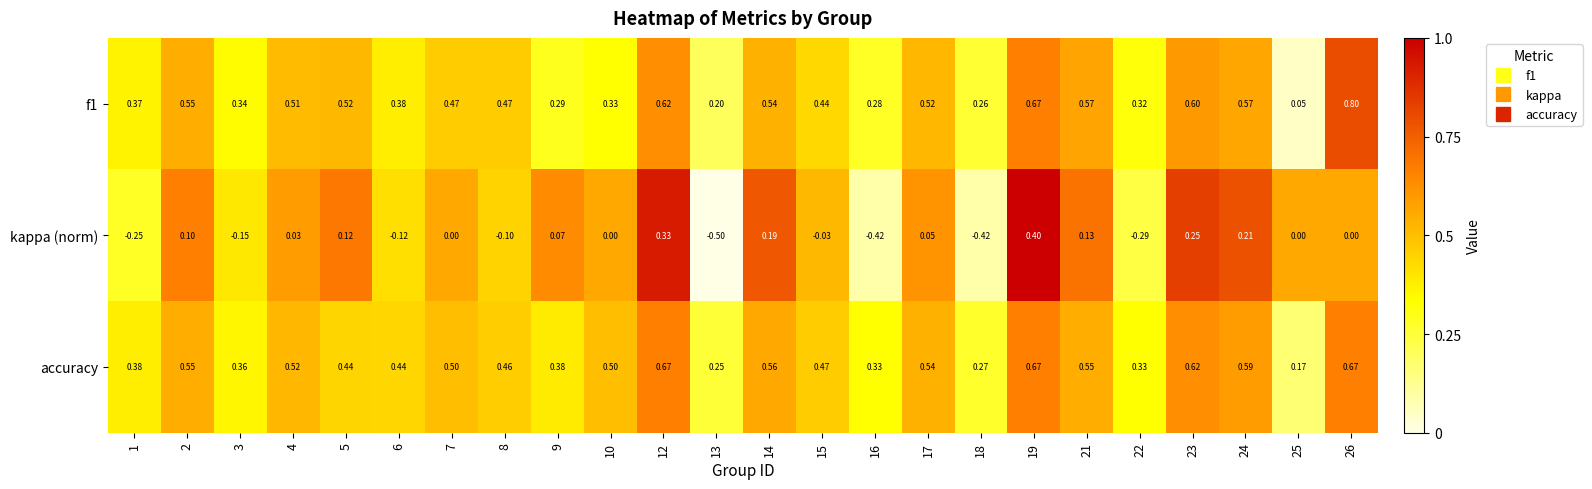

Is the value of accuracy at 7 greater than the value of kappa (norm) at 14?

Yes